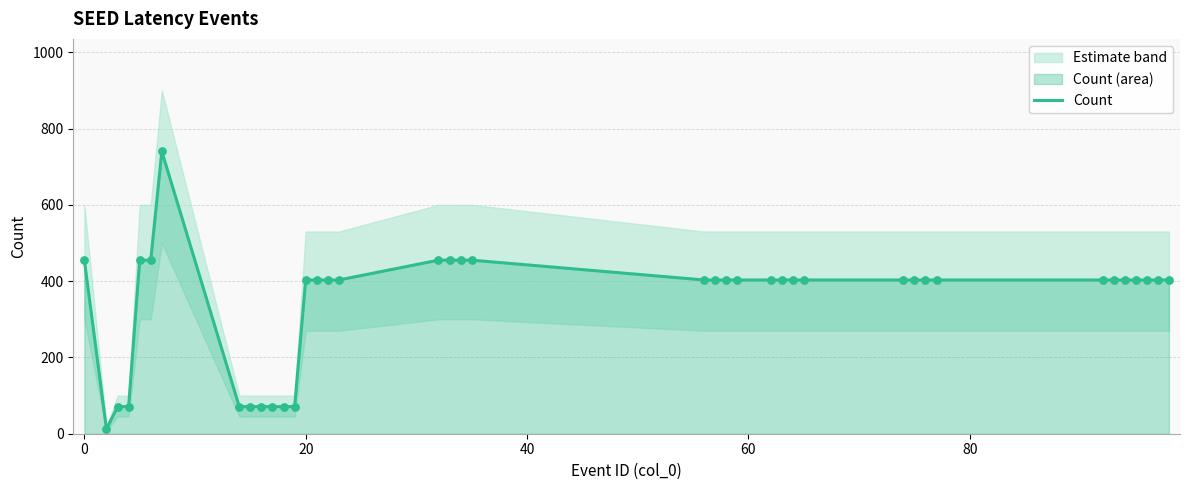

What is the maximum value for Count?

740